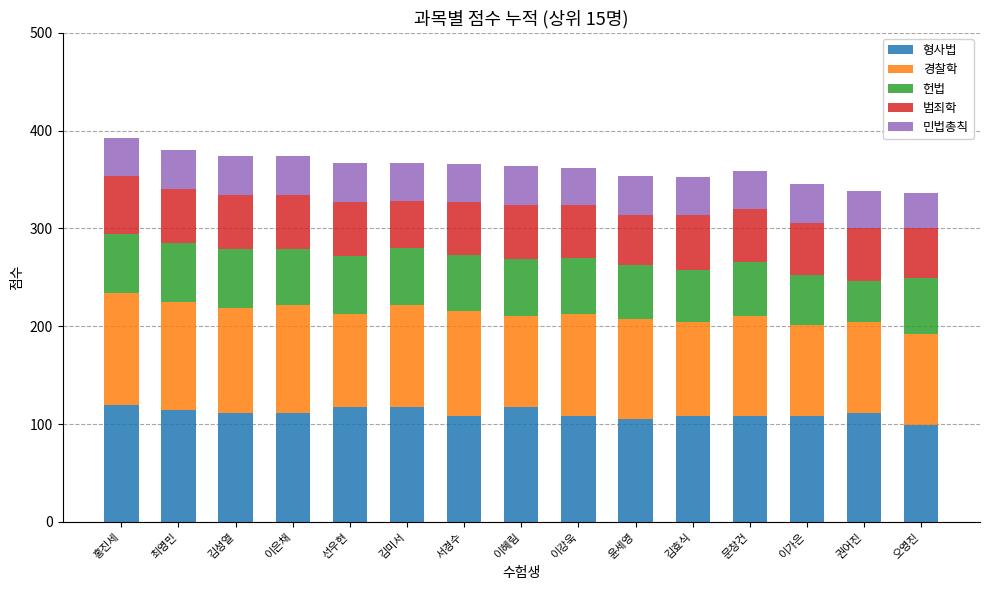

What is the difference between the maximum and second lowest values in the 형사법 series?

15.0